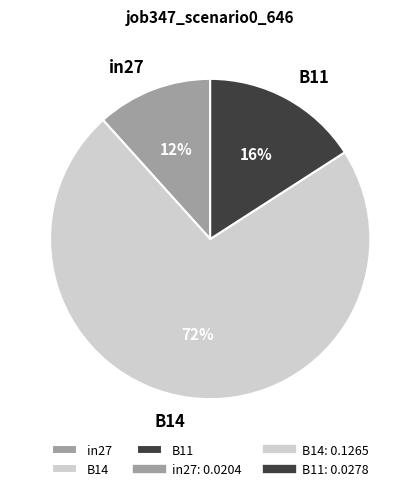

Which category has the biggest portion of the pie?

B14